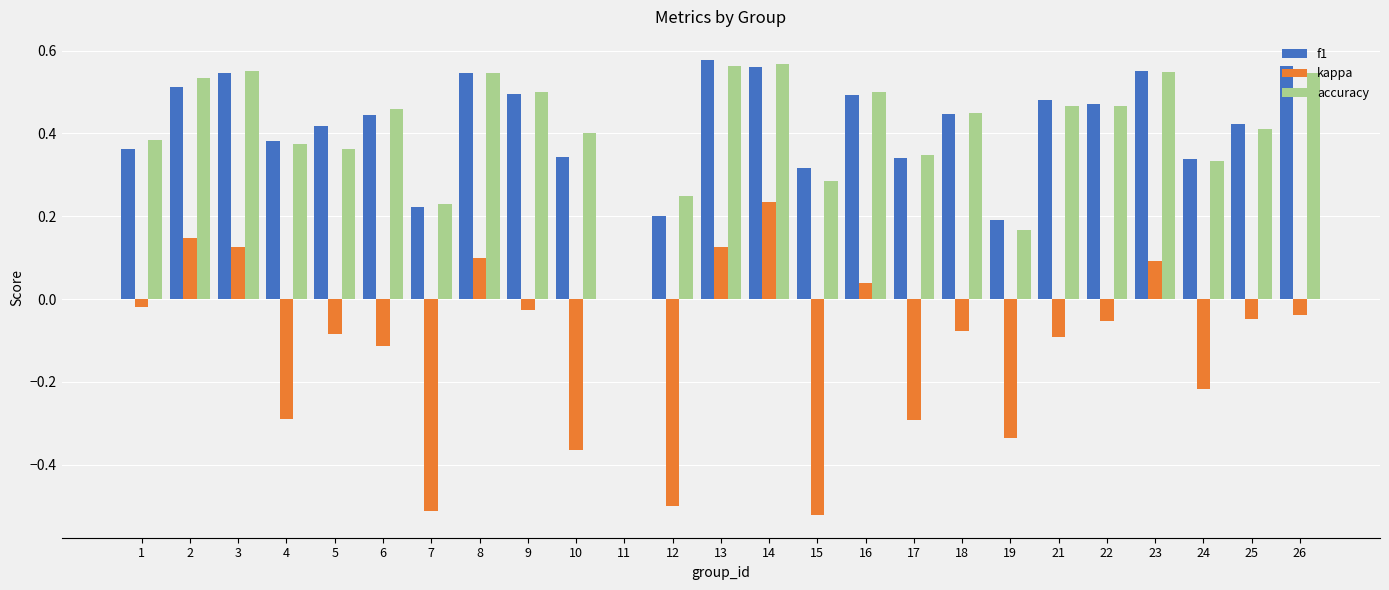

At which category is the sum across all series the highest?

14